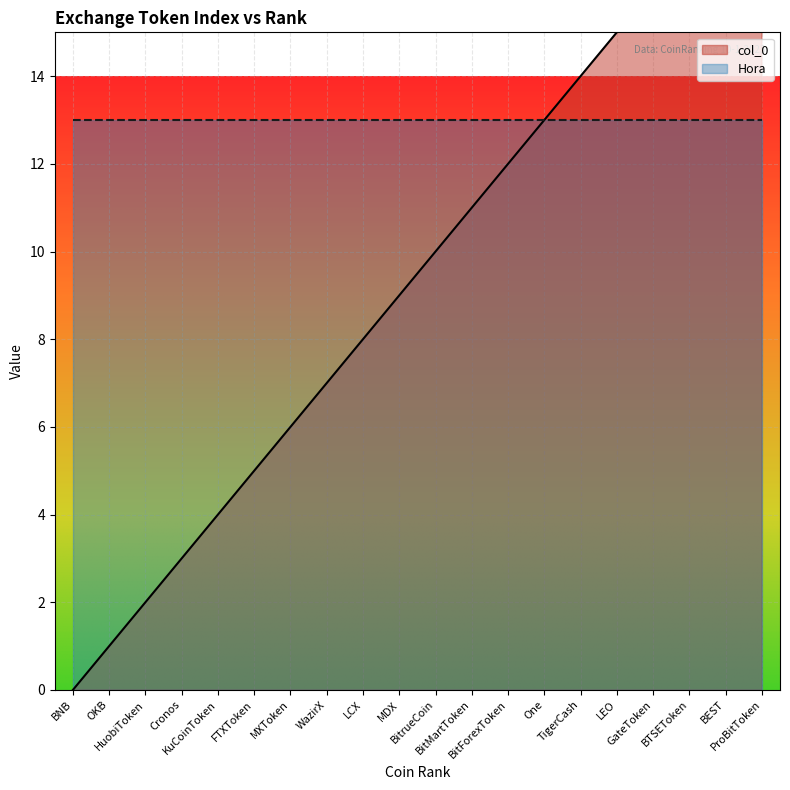

Which label corresponds to the largest value in the chart?

ProBitToken